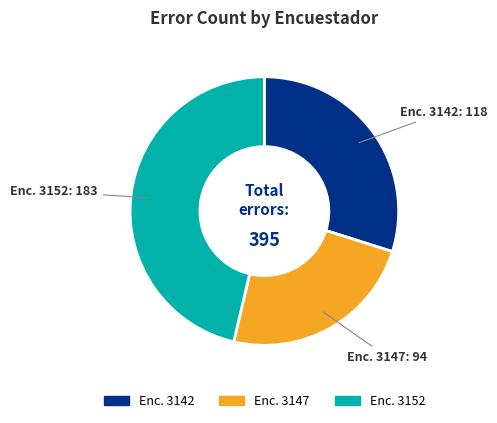

Is there any slice that represents more than half of the pie?

No